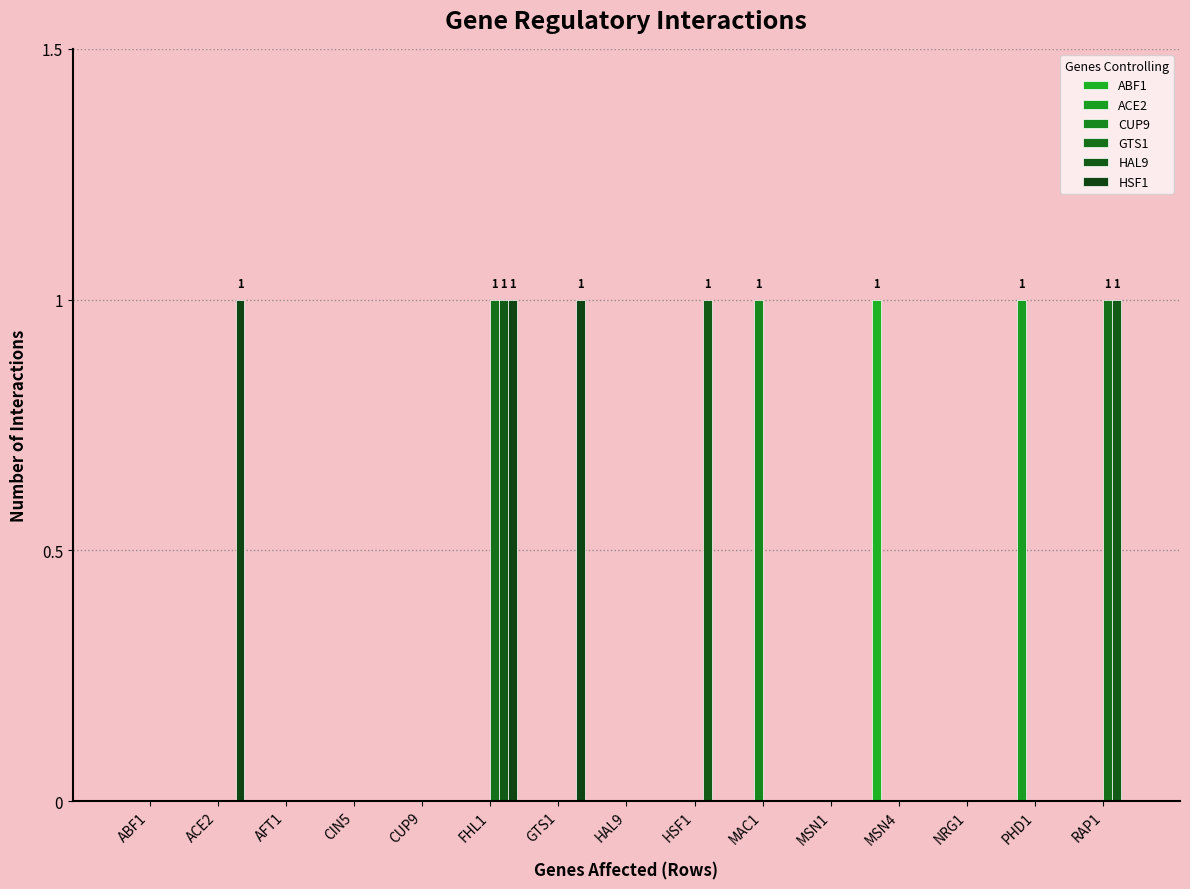

What is the label of the 15th bar from the right?

ABF1